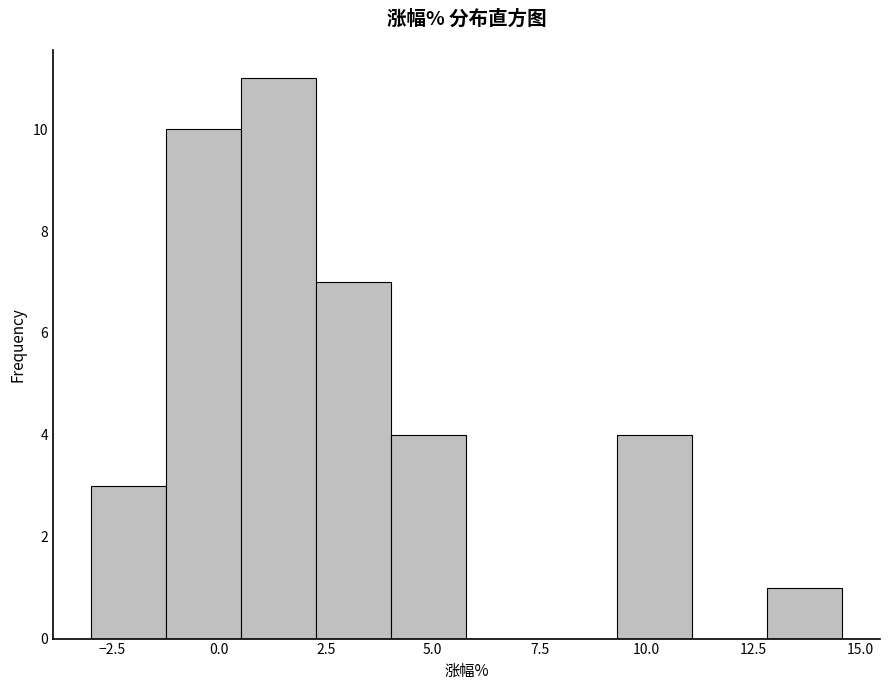

Read against the x-axis, roughly where is the centre of the tallest bar?

1.5